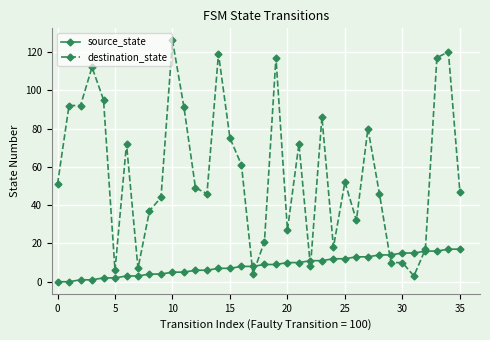

Which series has the largest total across all categories?

destination_state